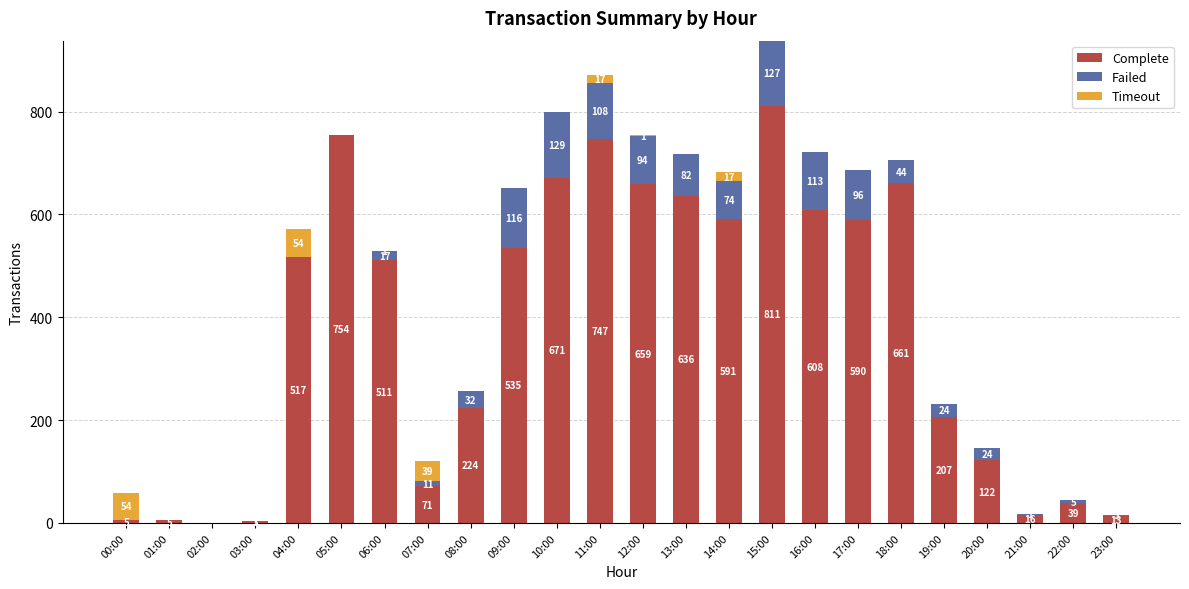

Are the bars grouped side by side (vs. stacked)?

No